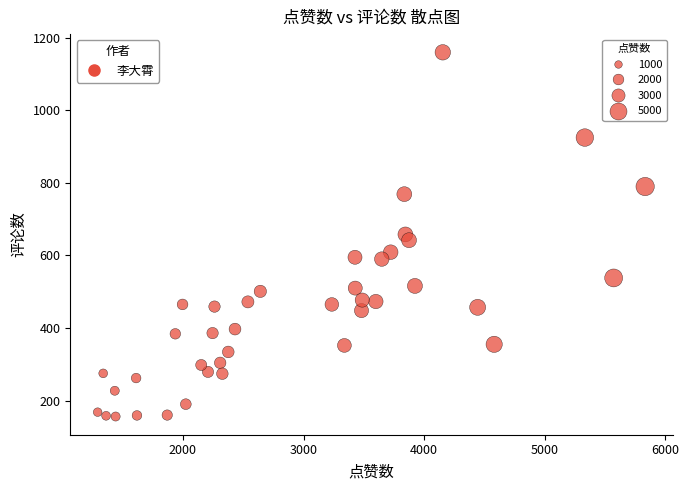

What is the range of X values (max minus min)?

4540